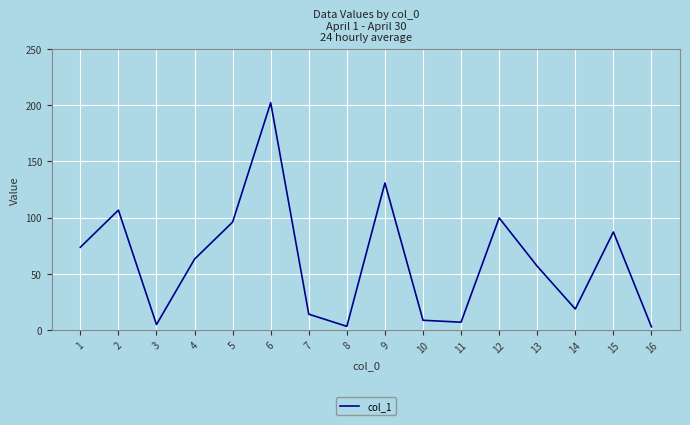

True or false: the data has more than 1 interior local peaks.

True